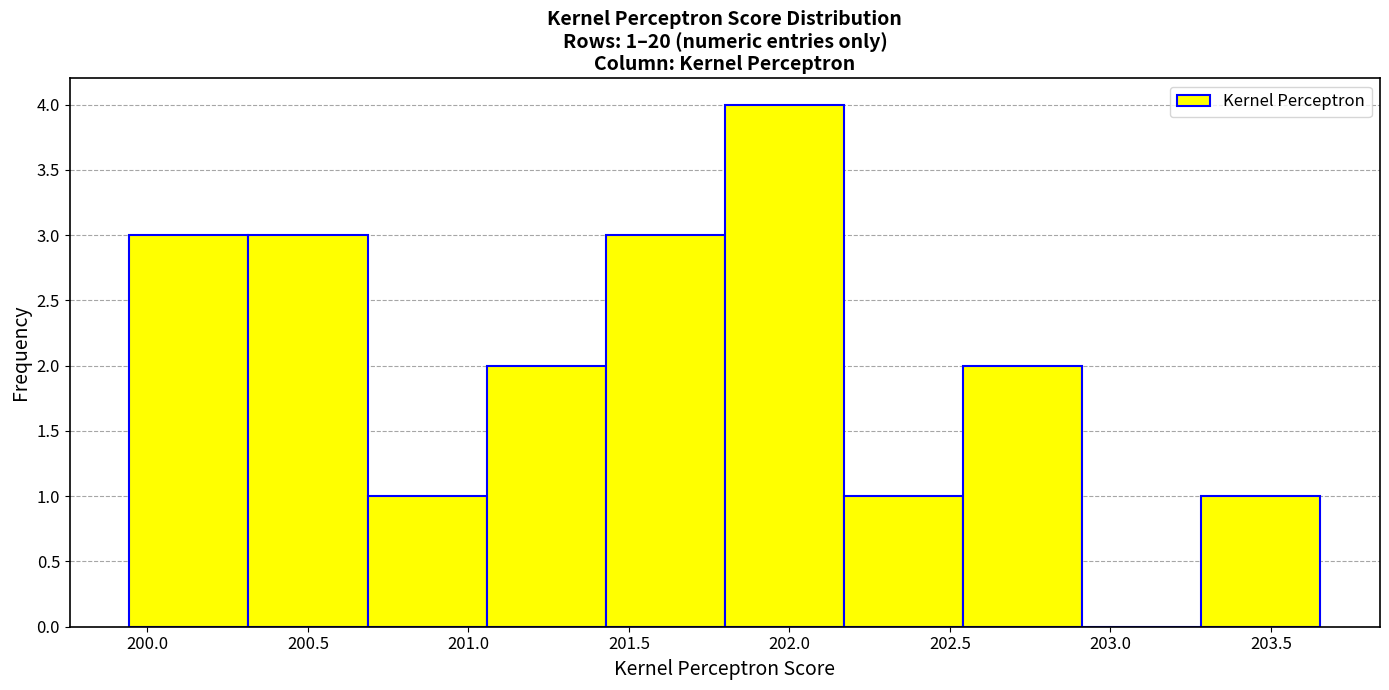

Over which range of the x-axis is the bar tallest?

201.80 to 202.15